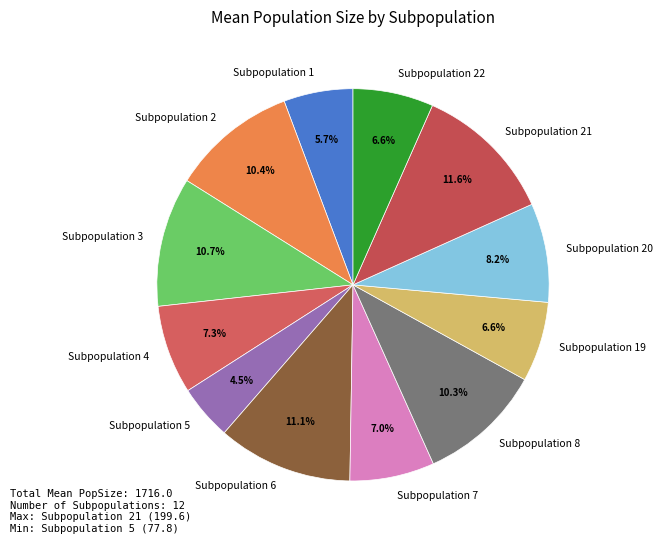

What portion of the pie excludes Subpopulation 8?

89.7%